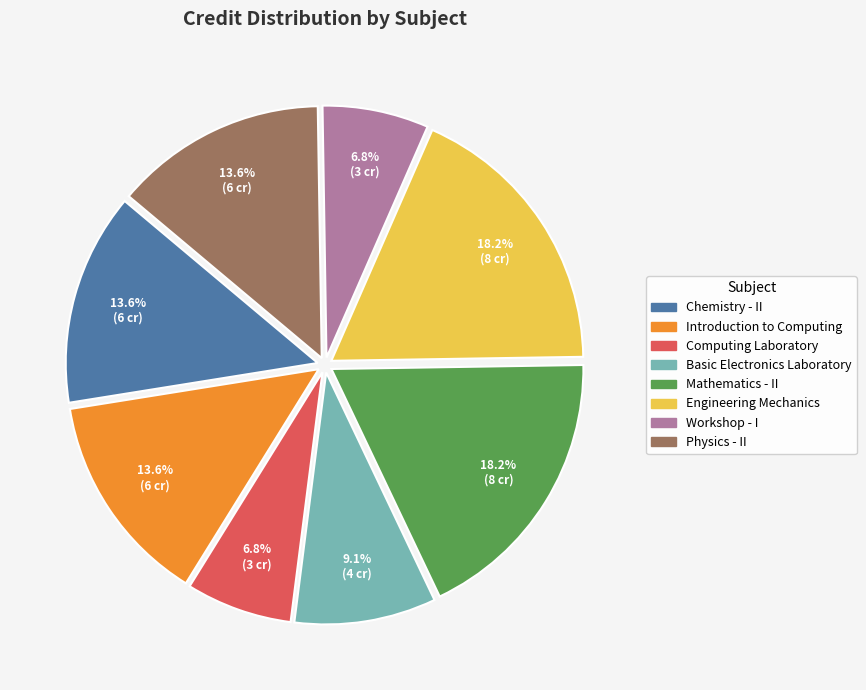

Is the sum of Computing Laboratory and Workshop - I greater than half?

No